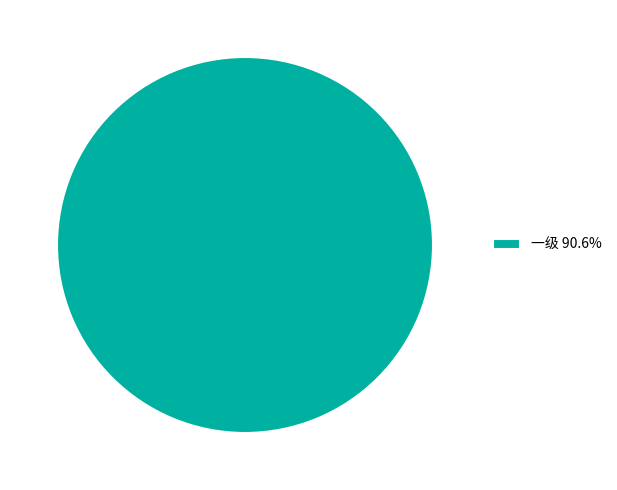

Is 一级 90.6% the majority of the pie?

Yes